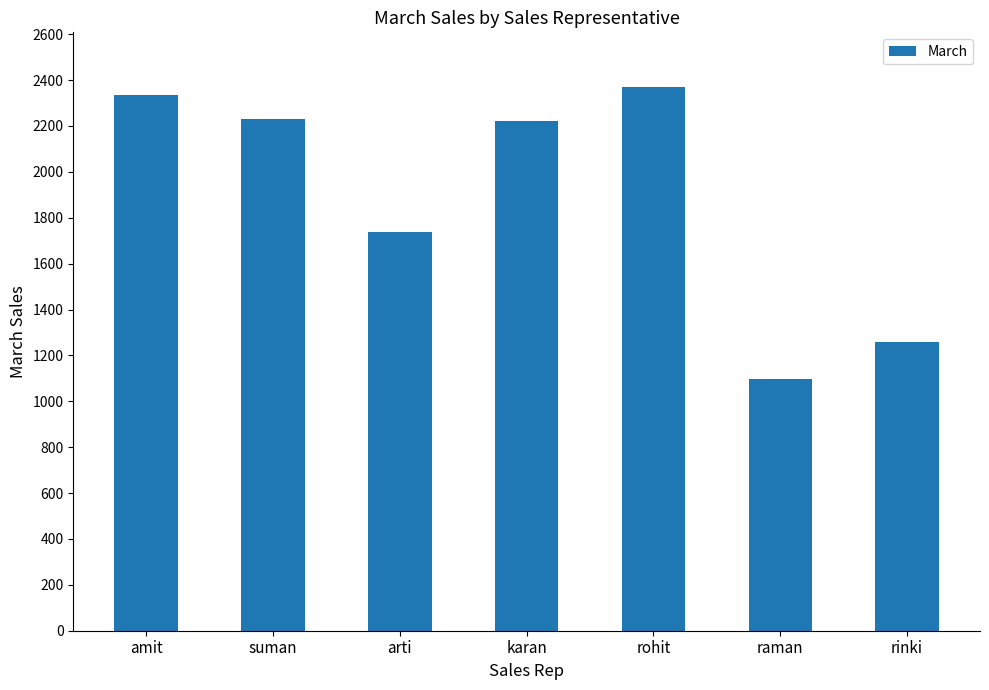

The value at amit is 1568. True or false?

False